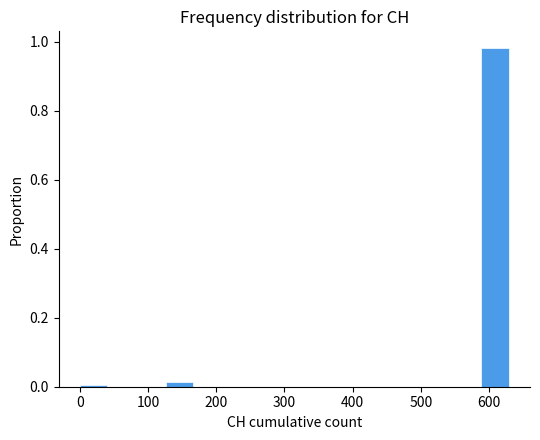

Reading left to right, transcribe this chart: for each bar, give the range it covers on the x-axis and its height. Neither the bar edges nor the heights are printed on the chart, so give them approximately, as read against the axes.

0 to 40: under 0.02
40 to 80: 0
80 to 130: 0
130 to 170: under 0.02
170 to 210: 0
210 to 250: 0
250 to 290: 0
290 to 340: 0
340 to 380: 0
380 to 420: 0
420 to 460: 0
460 to 500: 0
500 to 550: 0
550 to 590: 0
590 to 630: 0.98